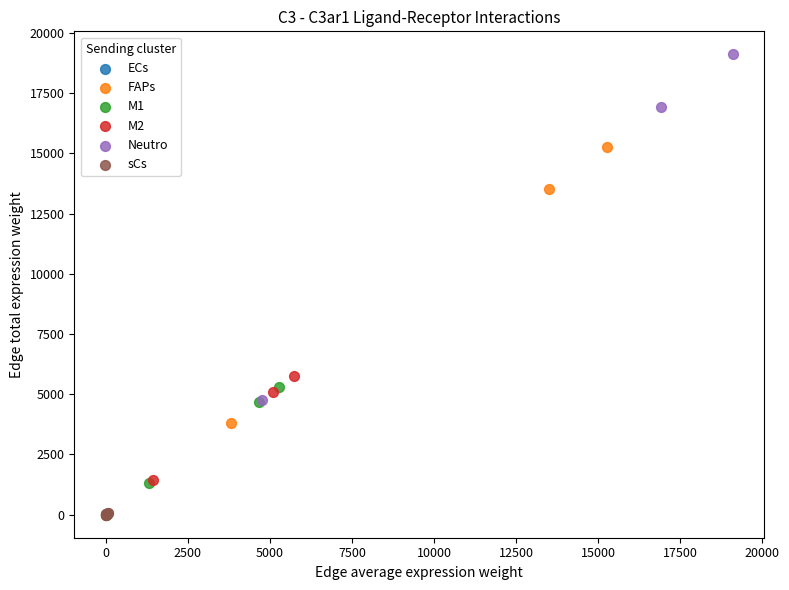

Which series reaches the maximum Y coordinate?

Neutro